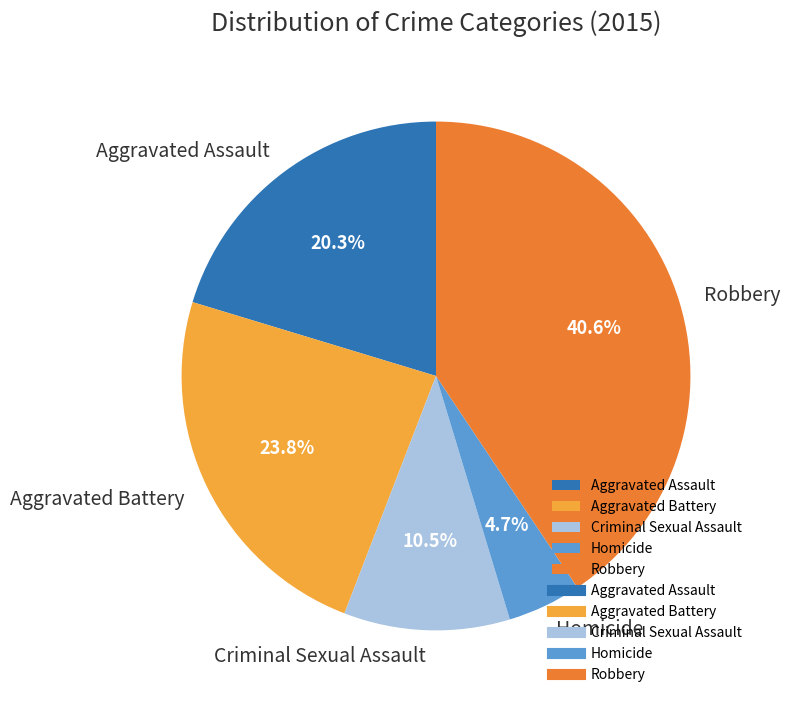

Count the number of slices in the pie.

5